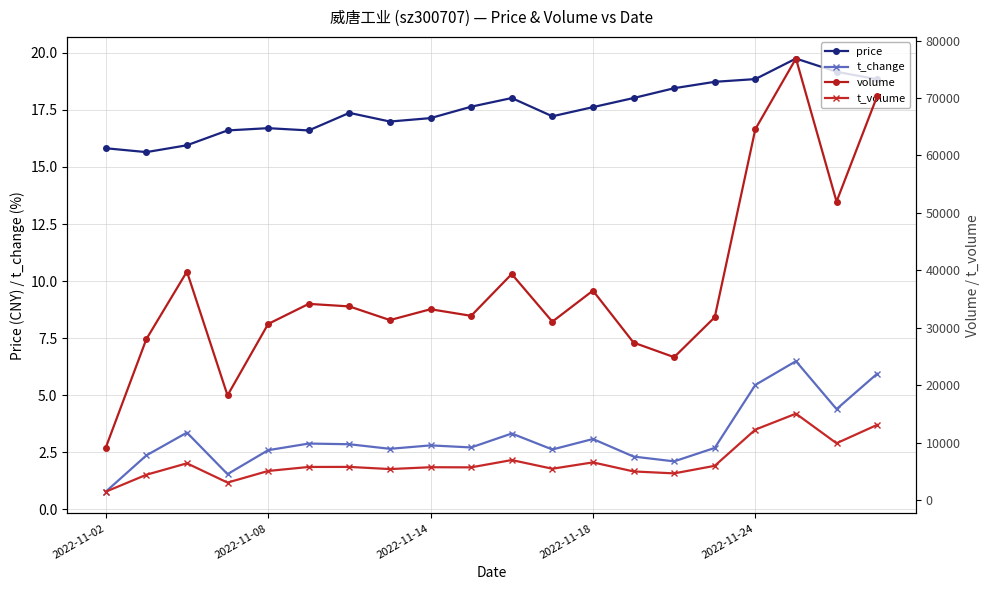

What is the greatest value displayed?

76872.0